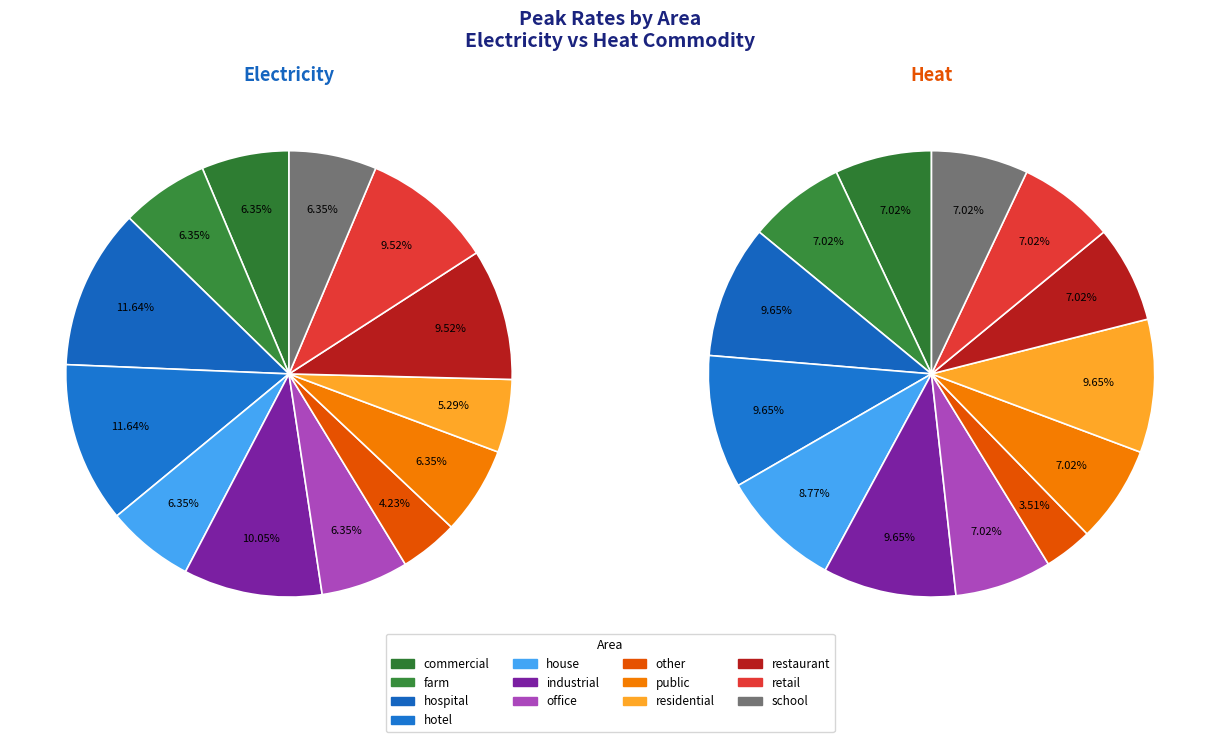

Which slice is the largest?

hospital